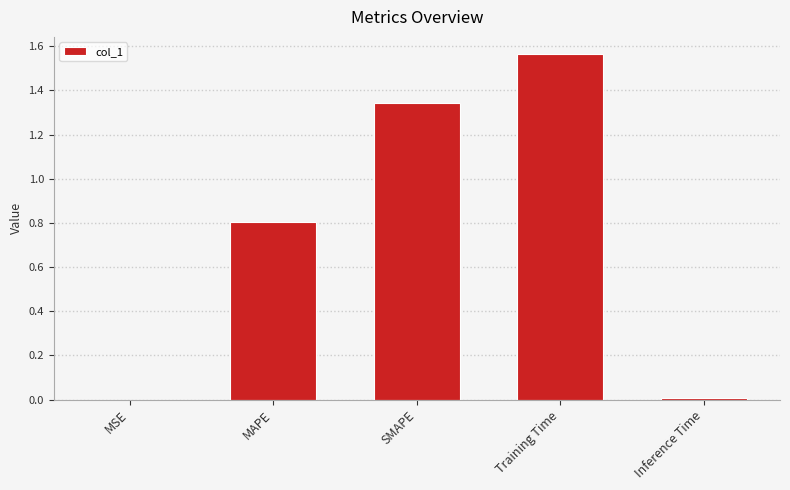

Which has a higher value, MSE or MAPE?

MAPE